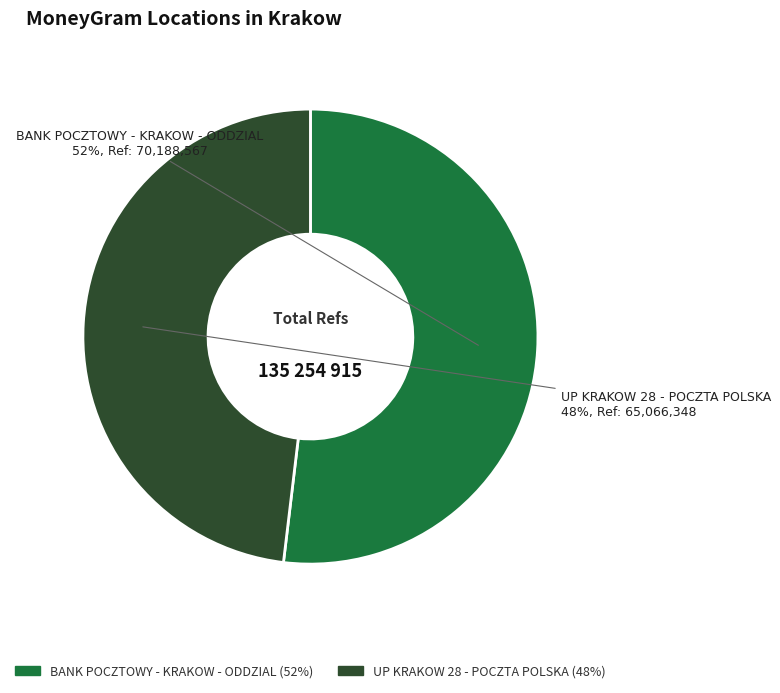

How many segments does this pie chart have?

2